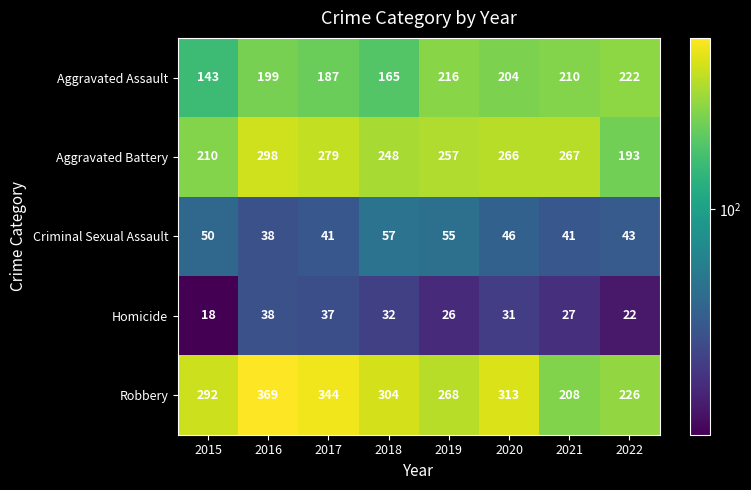

True or false: Robbery has a value of 369 at 2016.

True